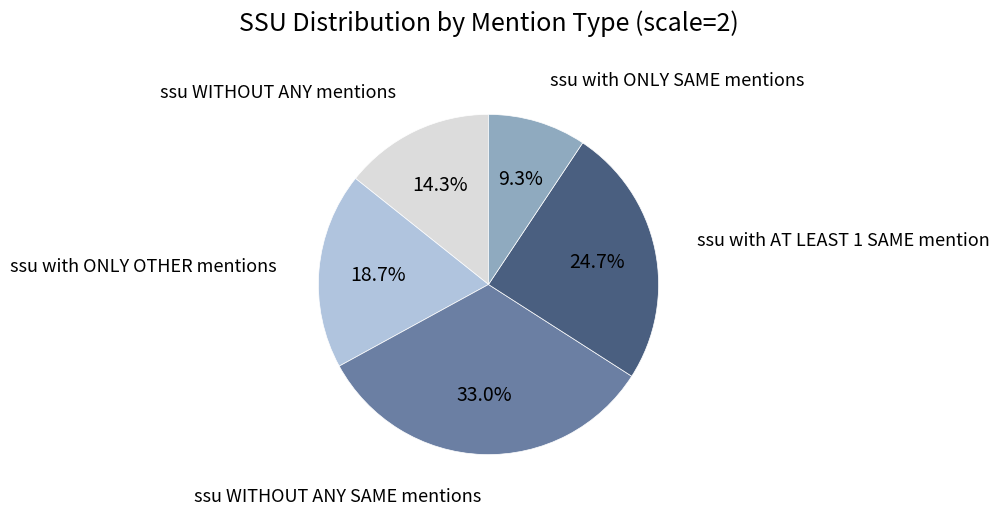

To the nearest percent, what is the combined percentage of ssu WITHOUT ANY mentions and ssu with ONLY SAME mentions?

24%